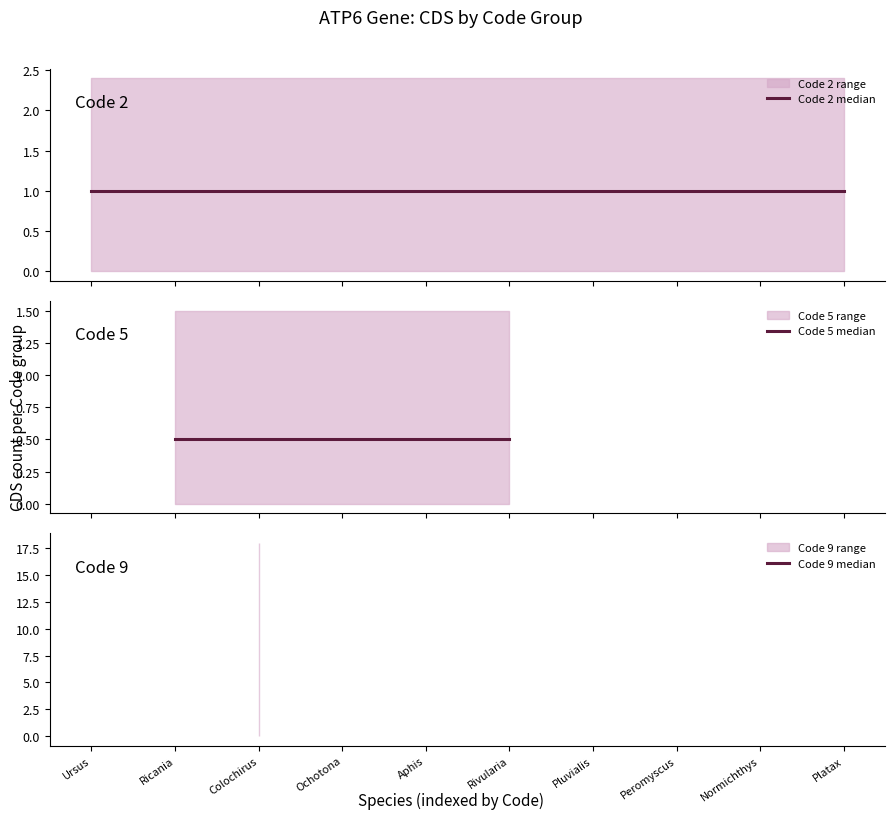

True or false: cds and code cross at least once.

False